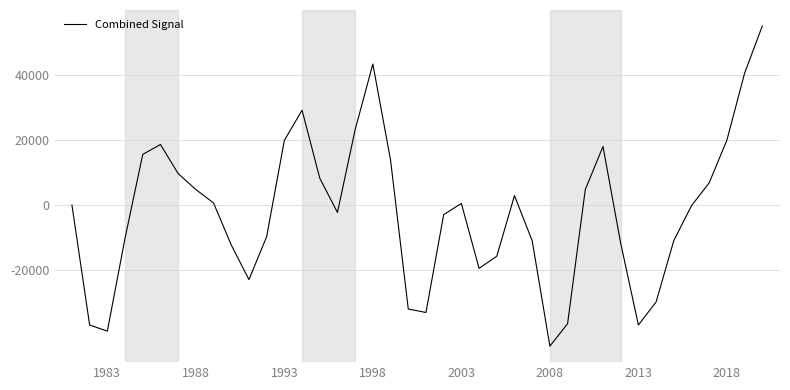

What is the smallest value displayed?

-43343.2